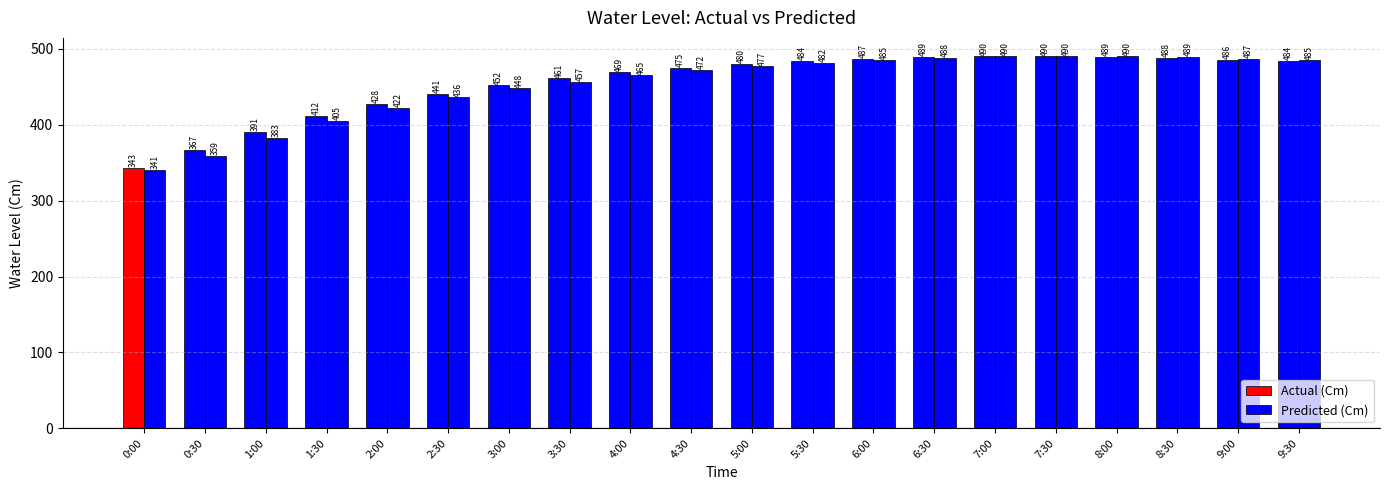

How many bars are there in each group?

2